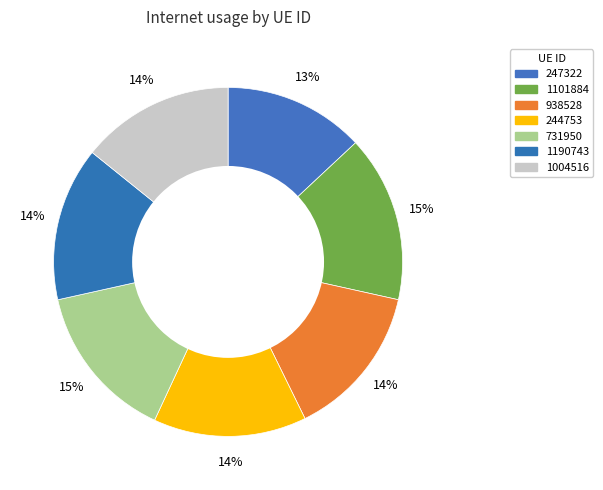

Rank the categories by value from highest to lowest.

1101884, 731950, 1190743, 938528, 1004516, 244753, 247322